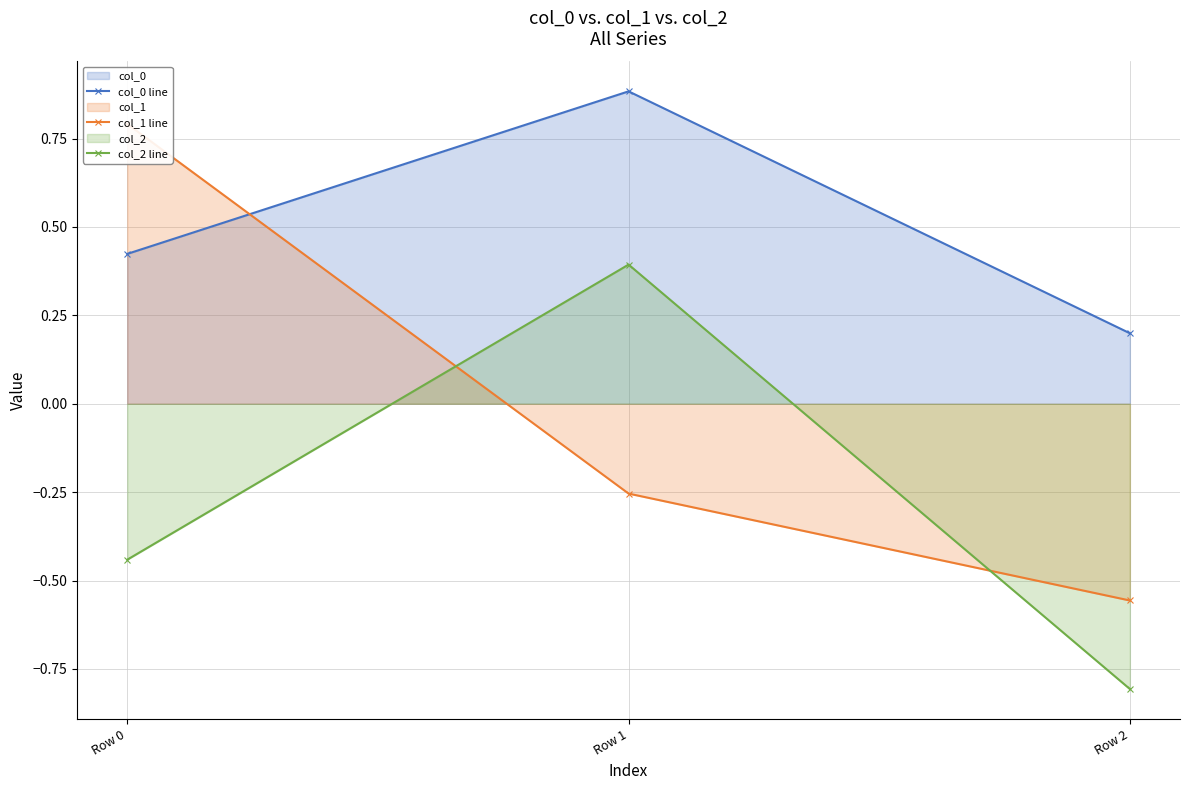

Which has a higher value, Row 0 or Row 1?

Row 1